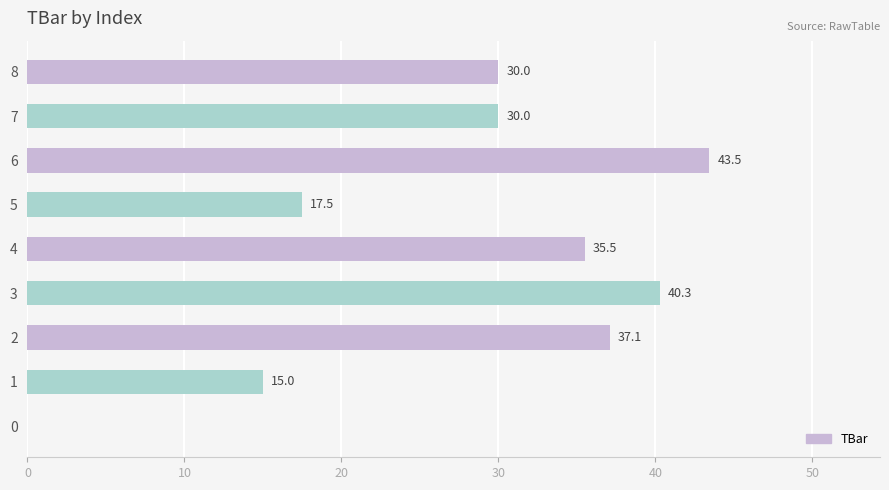

What value does the data have at 2?

37.1